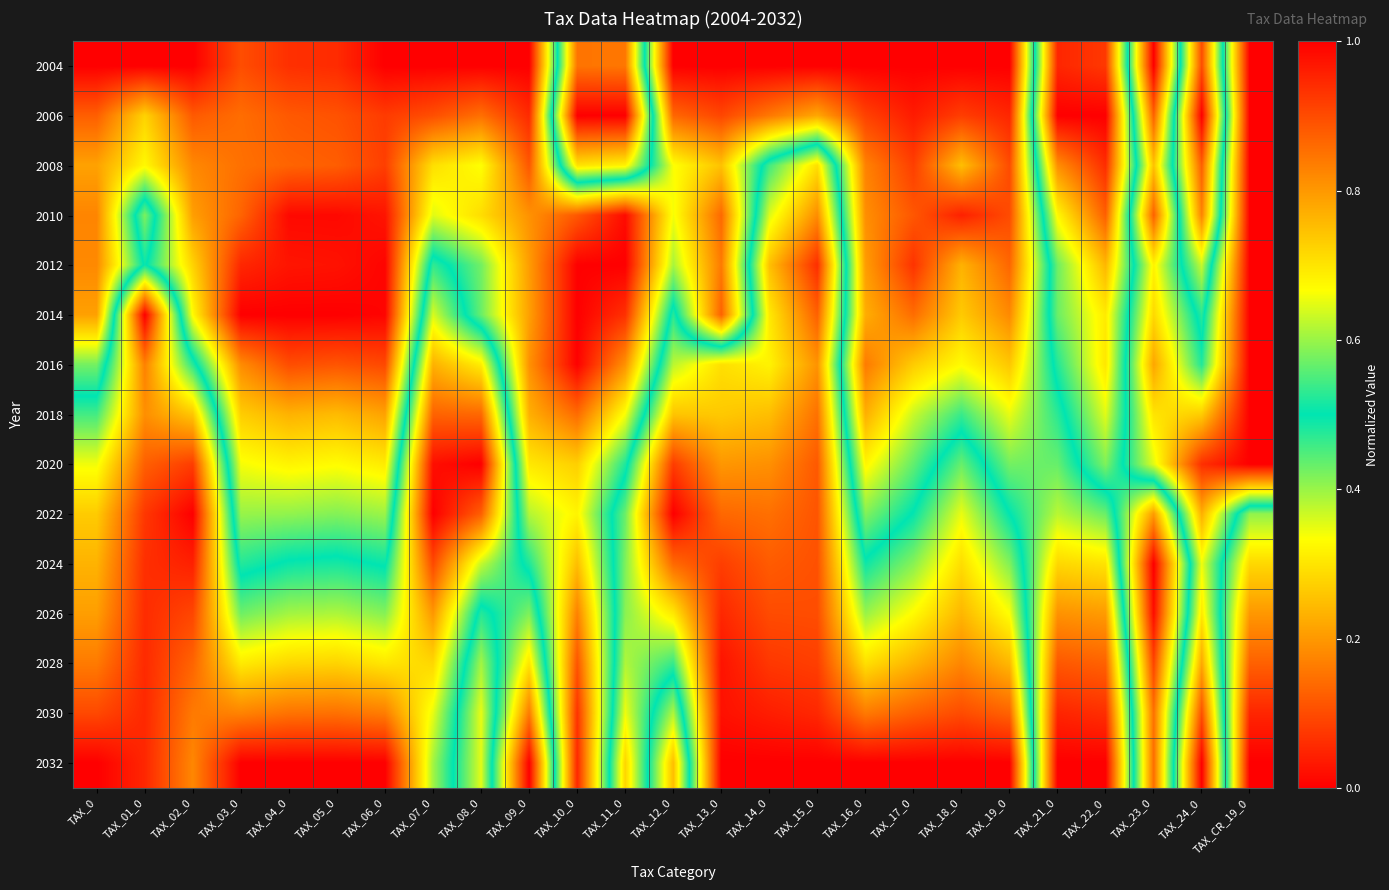

Reading left to right, what are all the values shown in this chart?

2004: TAX_0=0.0	TAX_01_0=0.0	TAX_02_0=0.0	TAX_03_0=0.1	TAX_04_0=0.1	TAX_05_0=0.1	TAX_06_0=0.0	TAX_07_0=0.0	TAX_08_0=0.0	TAX_09_0=0.0	TAX_10_0=0.8	TAX_11_0=0.8	TAX_12_0=0.0	TAX_13_0=0.0	TAX_14_0=0.0	TAX_15_0=0.0	TAX_16_0=0.0	TAX_17_0=0.0	TAX_18_0=0.0	TAX_19_0=0.0	TAX_21_0=0.9	TAX_22_0=0.9	TAX_23_0=0.0	TAX_24_0=0.9	TAX_CR_19_0=0.0
2006: TAX_0=0.1	TAX_01_0=0.3	TAX_02_0=0.1	TAX_03_0=0.1	TAX_04_0=0.1	TAX_05_0=0.1	TAX_06_0=0.1	TAX_07_0=0.1	TAX_08_0=0.1	TAX_09_0=0.1	TAX_10_0=1.0	TAX_11_0=1.0	TAX_12_0=0.1	TAX_13_0=0.1	TAX_14_0=0.2	TAX_15_0=0.2	TAX_16_0=0.1	TAX_17_0=0.0	TAX_18_0=0.1	TAX_19_0=0.1	TAX_21_0=1.0	TAX_22_0=1.0	TAX_23_0=0.1	TAX_24_0=1.0	TAX_CR_19_0=0.0
2008: TAX_0=0.2	TAX_01_0=0.3	TAX_02_0=0.2	TAX_03_0=0.1	TAX_04_0=0.1	TAX_05_0=0.1	TAX_06_0=0.1	TAX_07_0=0.3	TAX_08_0=0.3	TAX_09_0=0.1	TAX_10_0=0.7	TAX_11_0=0.7	TAX_12_0=0.3	TAX_13_0=0.3	TAX_14_0=0.5	TAX_15_0=0.7	TAX_16_0=0.2	TAX_17_0=0.1	TAX_18_0=0.3	TAX_19_0=0.1	TAX_21_0=0.8	TAX_22_0=0.9	TAX_23_0=0.3	TAX_24_0=0.9	TAX_CR_19_0=0.0
2010: TAX_0=0.2	TAX_01_0=0.6	TAX_02_0=0.2	TAX_03_0=0.1	TAX_04_0=0.0	TAX_05_0=0.0	TAX_06_0=0.0	TAX_07_0=0.4	TAX_08_0=0.3	TAX_09_0=0.2	TAX_10_0=0.1	TAX_11_0=0.0	TAX_12_0=0.3	TAX_13_0=0.1	TAX_14_0=0.6	TAX_15_0=0.8	TAX_16_0=0.2	TAX_17_0=0.1	TAX_18_0=0.0	TAX_19_0=0.1	TAX_21_0=0.7	TAX_22_0=0.9	TAX_23_0=0.1	TAX_24_0=0.8	TAX_CR_19_0=0.0
2012: TAX_0=0.2	TAX_01_0=0.5	TAX_02_0=0.3	TAX_03_0=0.1	TAX_04_0=0.0	TAX_05_0=0.0	TAX_06_0=0.0	TAX_07_0=0.5	TAX_08_0=0.4	TAX_09_0=0.2	TAX_10_0=0.0	TAX_11_0=0.0	TAX_12_0=0.4	TAX_13_0=0.2	TAX_14_0=0.7	TAX_15_0=0.9	TAX_16_0=0.2	TAX_17_0=0.1	TAX_18_0=0.2	TAX_19_0=0.1	TAX_21_0=0.6	TAX_22_0=0.8	TAX_23_0=0.3	TAX_24_0=0.6	TAX_CR_19_0=0.0
2014: TAX_0=0.2	TAX_01_0=1.0	TAX_02_0=0.3	TAX_03_0=0.0	TAX_04_0=0.0	TAX_05_0=0.0	TAX_06_0=0.0	TAX_07_0=0.6	TAX_08_0=0.4	TAX_09_0=0.2	TAX_10_0=0.0	TAX_11_0=0.1	TAX_12_0=0.5	TAX_13_0=0.1	TAX_14_0=0.7	TAX_15_0=0.9	TAX_16_0=0.2	TAX_17_0=0.1	TAX_18_0=0.3	TAX_19_0=0.2	TAX_21_0=0.6	TAX_22_0=0.7	TAX_23_0=0.3	TAX_24_0=0.5	TAX_CR_19_0=0.0
2016: TAX_0=0.4	TAX_01_0=0.8	TAX_02_0=0.5	TAX_03_0=0.2	TAX_04_0=0.1	TAX_05_0=0.1	TAX_06_0=0.1	TAX_07_0=0.8	TAX_08_0=0.7	TAX_09_0=0.2	TAX_10_0=0.0	TAX_11_0=0.2	TAX_12_0=0.6	TAX_13_0=0.7	TAX_14_0=0.7	TAX_15_0=0.8	TAX_16_0=0.2	TAX_17_0=0.3	TAX_18_0=0.3	TAX_19_0=0.3	TAX_21_0=0.5	TAX_22_0=0.7	TAX_23_0=0.2	TAX_24_0=0.5	TAX_CR_19_0=0.0
2018: TAX_0=0.5	TAX_01_0=0.8	TAX_02_0=0.7	TAX_03_0=0.3	TAX_04_0=0.2	TAX_05_0=0.2	TAX_06_0=0.2	TAX_07_0=0.9	TAX_08_0=0.9	TAX_09_0=0.2	TAX_10_0=0.1	TAX_11_0=0.3	TAX_12_0=0.7	TAX_13_0=0.7	TAX_14_0=0.8	TAX_15_0=0.9	TAX_16_0=0.2	TAX_17_0=0.4	TAX_18_0=0.5	TAX_19_0=0.3	TAX_21_0=0.5	TAX_22_0=0.6	TAX_23_0=0.3	TAX_24_0=0.3	TAX_CR_19_0=0.0
2020: TAX_0=0.7	TAX_01_0=0.9	TAX_02_0=0.9	TAX_03_0=0.3	TAX_04_0=0.3	TAX_05_0=0.3	TAX_06_0=0.3	TAX_07_0=1.0	TAX_08_0=1.0	TAX_09_0=0.3	TAX_10_0=0.3	TAX_11_0=0.5	TAX_12_0=0.9	TAX_13_0=0.8	TAX_14_0=0.8	TAX_15_0=0.9	TAX_16_0=0.3	TAX_17_0=0.4	TAX_18_0=0.6	TAX_19_0=0.4	TAX_21_0=0.4	TAX_22_0=0.6	TAX_23_0=0.4	TAX_24_0=0.1	TAX_CR_19_0=0.0
2022: TAX_0=0.7	TAX_01_0=0.9	TAX_02_0=1.0	TAX_03_0=0.4	TAX_04_0=0.4	TAX_05_0=0.4	TAX_06_0=0.4	TAX_07_0=1.0	TAX_08_0=0.9	TAX_09_0=0.4	TAX_10_0=0.3	TAX_11_0=0.6	TAX_12_0=1.0	TAX_13_0=0.9	TAX_14_0=0.9	TAX_15_0=0.9	TAX_16_0=0.4	TAX_17_0=0.5	TAX_18_0=0.7	TAX_19_0=0.5	TAX_21_0=0.4	TAX_22_0=0.4	TAX_23_0=0.8	TAX_24_0=0.2	TAX_CR_19_0=0.6
2024: TAX_0=0.8	TAX_01_0=0.9	TAX_02_0=1.0	TAX_03_0=0.5	TAX_04_0=0.5	TAX_05_0=0.5	TAX_06_0=0.5	TAX_07_0=0.9	TAX_08_0=0.6	TAX_09_0=0.5	TAX_10_0=0.2	TAX_11_0=0.6	TAX_12_0=0.9	TAX_13_0=0.9	TAX_14_0=0.9	TAX_15_0=0.9	TAX_16_0=0.5	TAX_17_0=0.6	TAX_18_0=0.7	TAX_19_0=0.6	TAX_21_0=0.3	TAX_22_0=0.3	TAX_23_0=1.0	TAX_24_0=0.3	TAX_CR_19_0=0.7
2026: TAX_0=0.8	TAX_01_0=0.9	TAX_02_0=0.9	TAX_03_0=0.6	TAX_04_0=0.6	TAX_05_0=0.6	TAX_06_0=0.6	TAX_07_0=0.8	TAX_08_0=0.5	TAX_09_0=0.6	TAX_10_0=0.2	TAX_11_0=0.6	TAX_12_0=0.7	TAX_13_0=0.9	TAX_14_0=0.9	TAX_15_0=0.9	TAX_16_0=0.6	TAX_17_0=0.7	TAX_18_0=0.8	TAX_19_0=0.7	TAX_21_0=0.2	TAX_22_0=0.2	TAX_23_0=1.0	TAX_24_0=0.3	TAX_CR_19_0=0.8
2028: TAX_0=0.8	TAX_01_0=0.9	TAX_02_0=0.9	TAX_03_0=0.7	TAX_04_0=0.7	TAX_05_0=0.7	TAX_06_0=0.7	TAX_07_0=0.7	TAX_08_0=0.4	TAX_09_0=0.7	TAX_10_0=0.1	TAX_11_0=0.6	TAX_12_0=0.5	TAX_13_0=1.0	TAX_14_0=0.9	TAX_15_0=0.9	TAX_16_0=0.7	TAX_17_0=0.8	TAX_18_0=0.8	TAX_19_0=0.8	TAX_21_0=0.1	TAX_22_0=0.1	TAX_23_0=0.9	TAX_24_0=0.2	TAX_CR_19_0=0.9
2030: TAX_0=0.9	TAX_01_0=0.9	TAX_02_0=0.8	TAX_03_0=0.8	TAX_04_0=0.8	TAX_05_0=0.9	TAX_06_0=0.8	TAX_07_0=0.7	TAX_08_0=0.3	TAX_09_0=0.8	TAX_10_0=0.1	TAX_11_0=0.7	TAX_12_0=0.4	TAX_13_0=1.0	TAX_14_0=1.0	TAX_15_0=0.9	TAX_16_0=0.8	TAX_17_0=0.9	TAX_18_0=0.9	TAX_19_0=0.9	TAX_21_0=0.0	TAX_22_0=0.1	TAX_23_0=0.9	TAX_24_0=0.1	TAX_CR_19_0=0.9
2032: TAX_0=1.0	TAX_01_0=0.9	TAX_02_0=0.8	TAX_03_0=1.0	TAX_04_0=1.0	TAX_05_0=1.0	TAX_06_0=1.0	TAX_07_0=0.6	TAX_08_0=0.4	TAX_09_0=1.0	TAX_10_0=0.1	TAX_11_0=0.7	TAX_12_0=0.2	TAX_13_0=1.0	TAX_14_0=1.0	TAX_15_0=1.0	TAX_16_0=1.0	TAX_17_0=1.0	TAX_18_0=1.0	TAX_19_0=1.0	TAX_21_0=0.0	TAX_22_0=0.0	TAX_23_0=0.9	TAX_24_0=0.0	TAX_CR_19_0=1.0